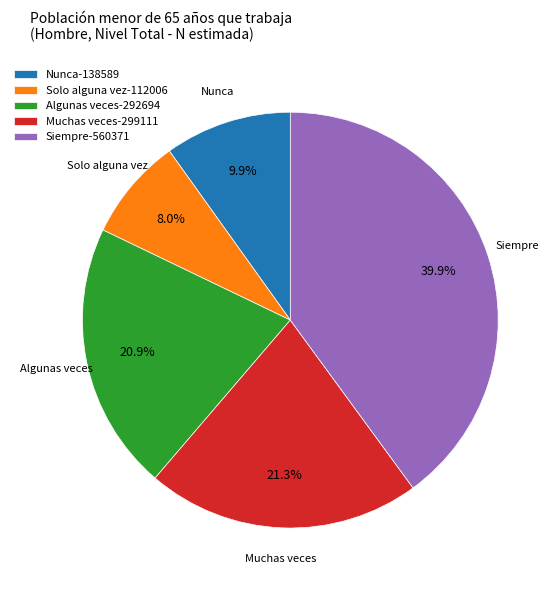

Does Siempre represent more than half of the total?

No